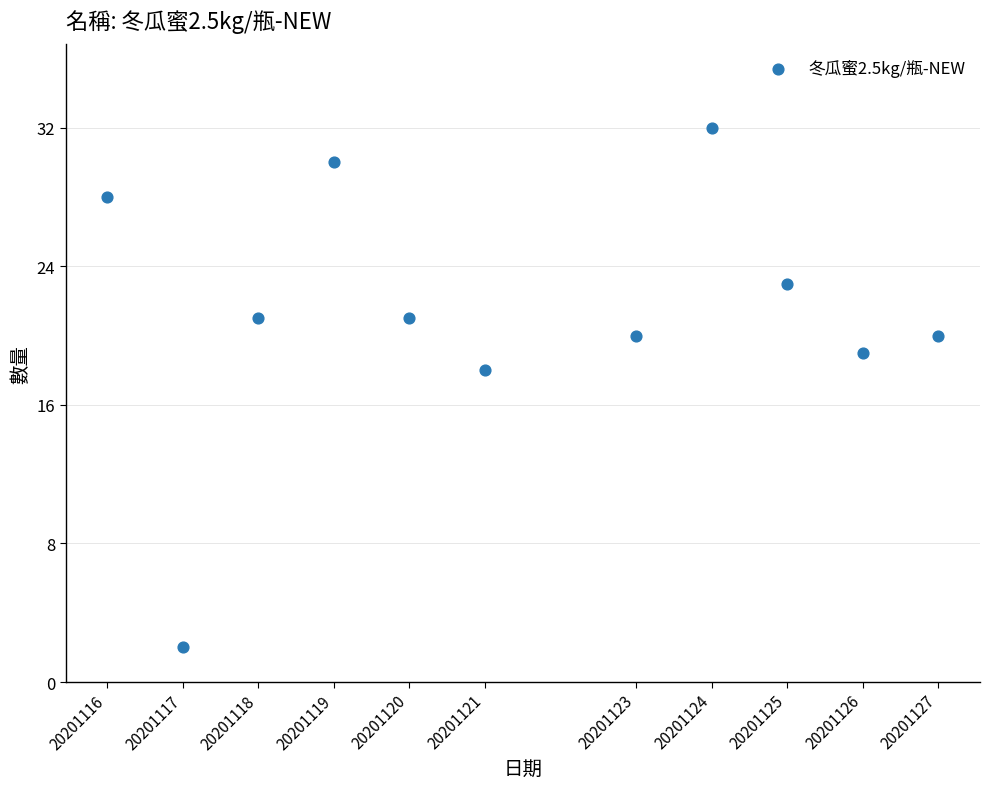

What is the average Y value?

21